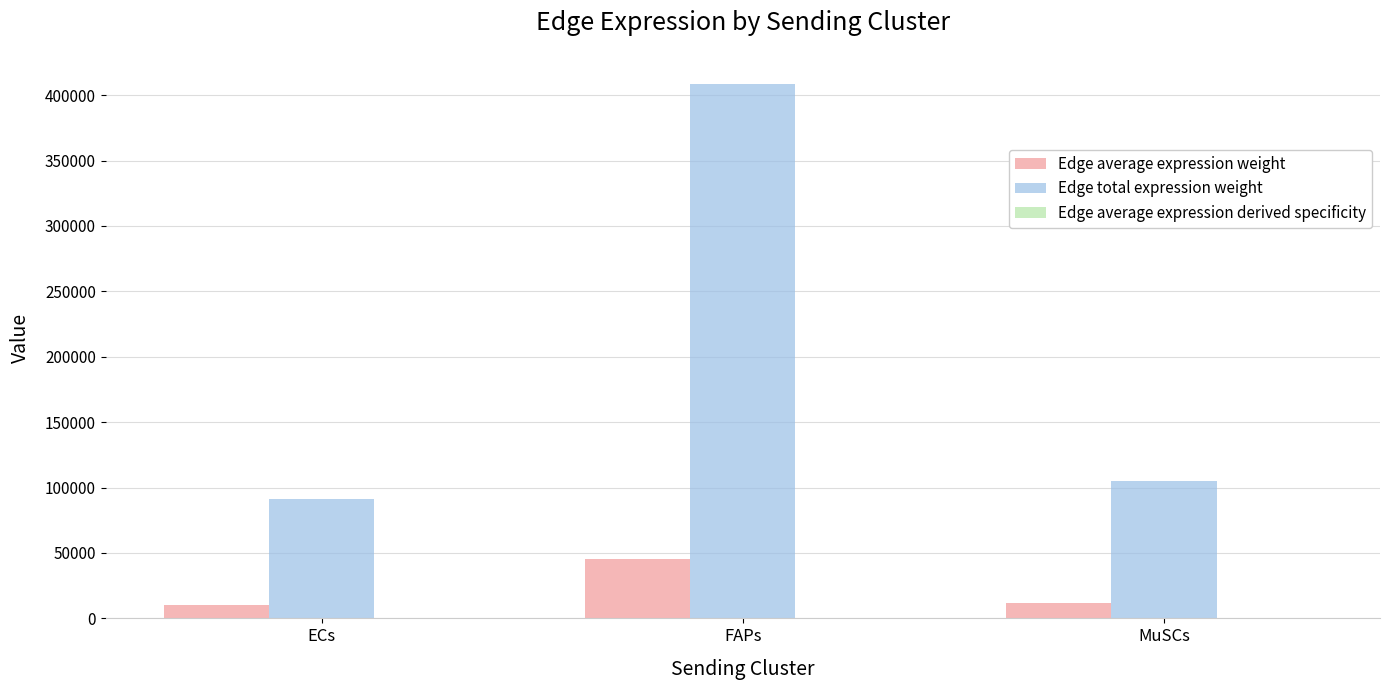

How many categories are shown in the chart?

3